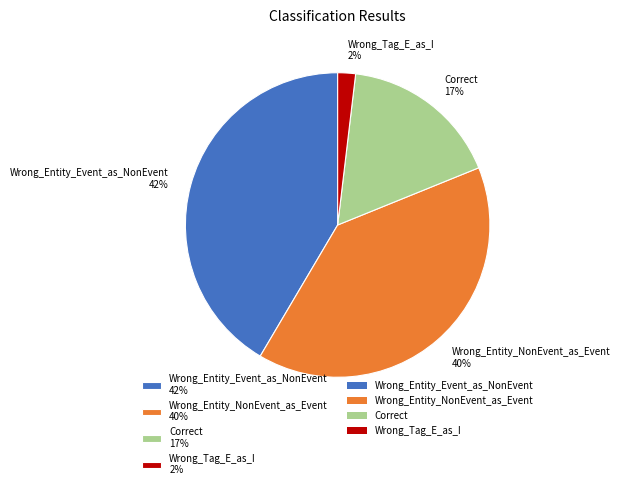

Which category has the smallest portion of the pie?

Wrong_Tag_E_as_I